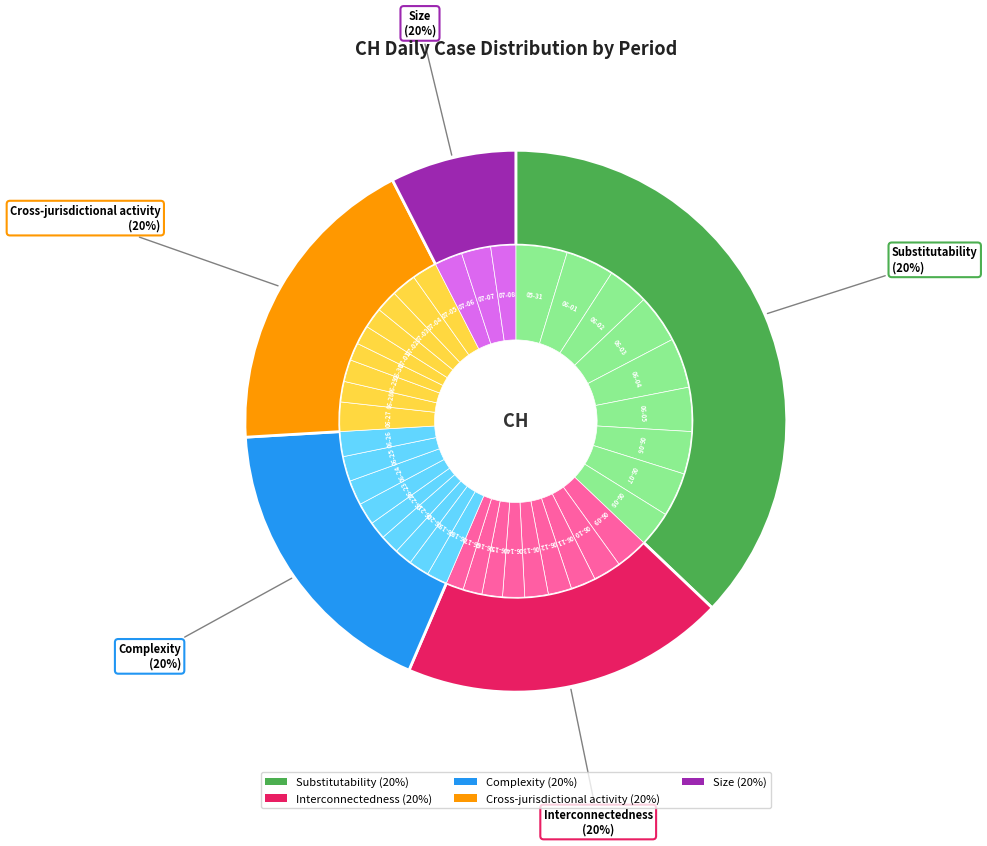

Rank the categories by value from lowest to highest.

2020-06-17, 2020-06-20, 2020-06-22, 2020-06-30, 2020-06-16, 2020-06-21, 2020-07-01, 2020-06-15, 2020-06-18, 2020-06-19, 2020-06-28, 2020-07-02, 2020-06-14, 2020-06-23, 2020-06-29, 2020-07-03, 2020-06-12, 2020-06-13, 2020-06-11, 2020-06-24, 2020-06-25, 2020-06-26, 2020-07-04, 2020-07-05, 2020-07-08, 2020-06-10, 2020-07-06, 2020-06-27, 2020-07-07, 2020-06-09, 2020-06-08, 2020-06-02, 2020-06-06, 2020-06-05, 2020-06-07, 2020-06-01, 2020-06-03, 2020-06-04, 2020-05-31